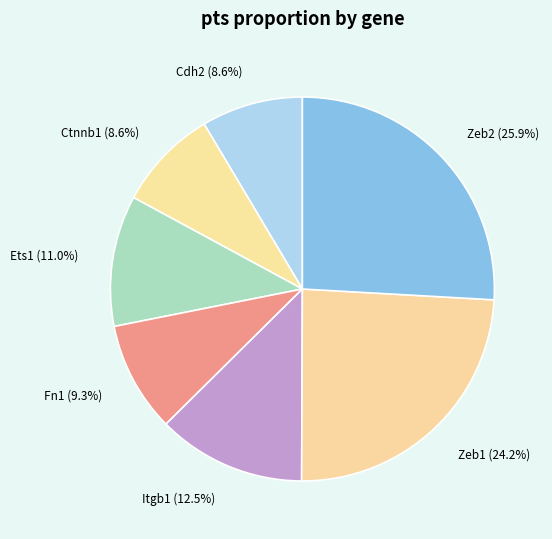

How many segments does this pie chart have?

7